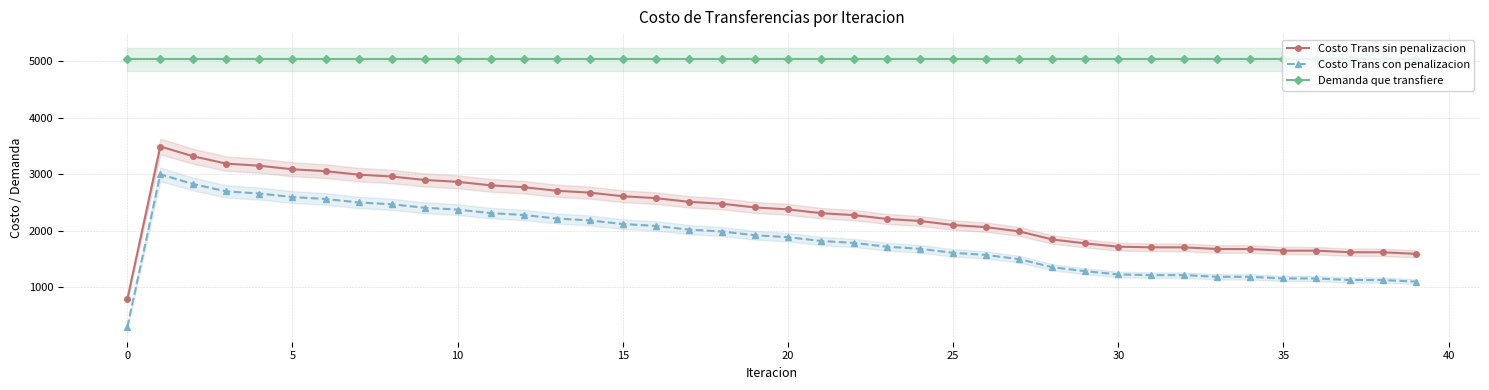

True or false: Costo Trans sin penalizacion and Demanda que transfiere intersect in this chart.

False